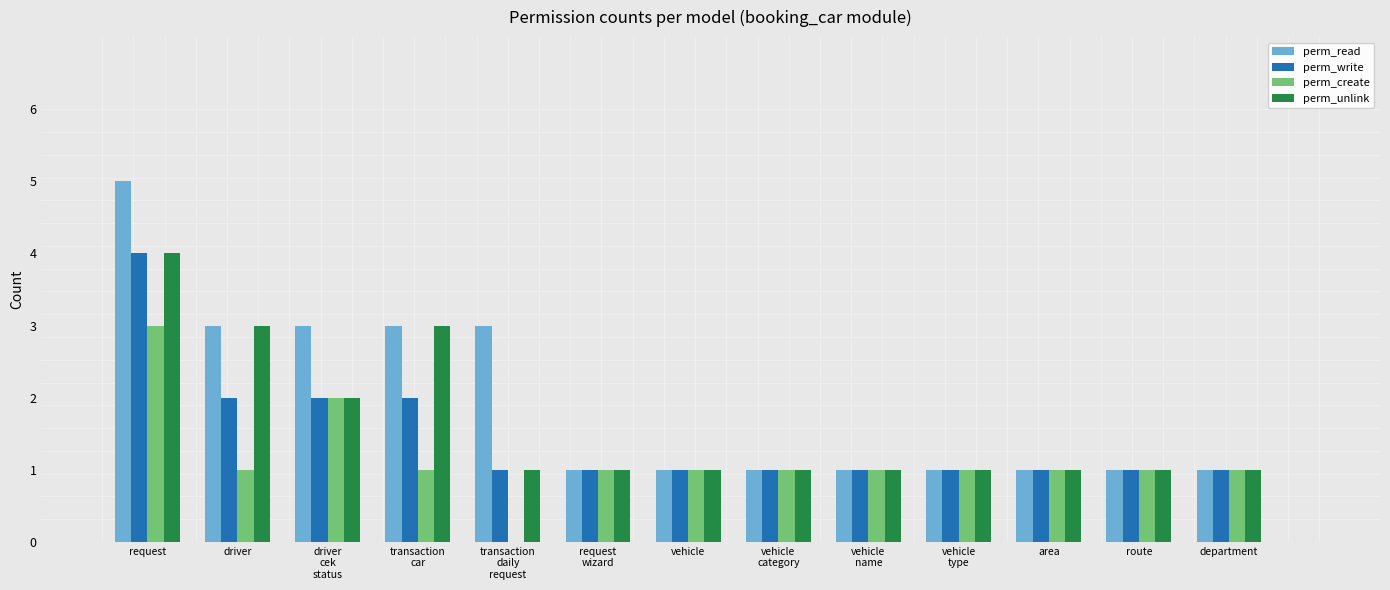

Which series changed the most between transaction
car and transaction
daily
request?

perm_unlink